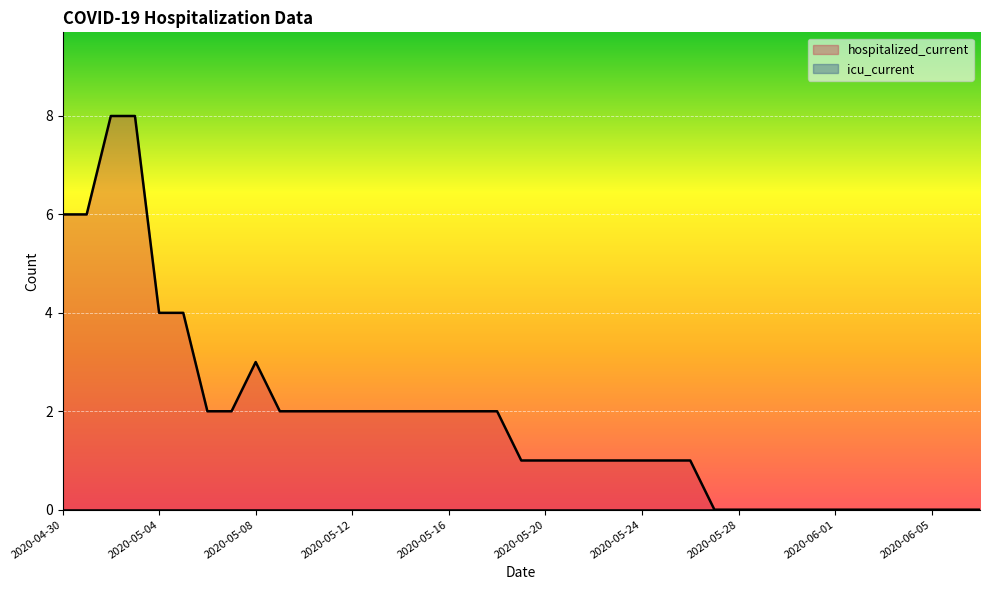

What is the difference between the values at 2020-05-10 and 2020-05-24?

1